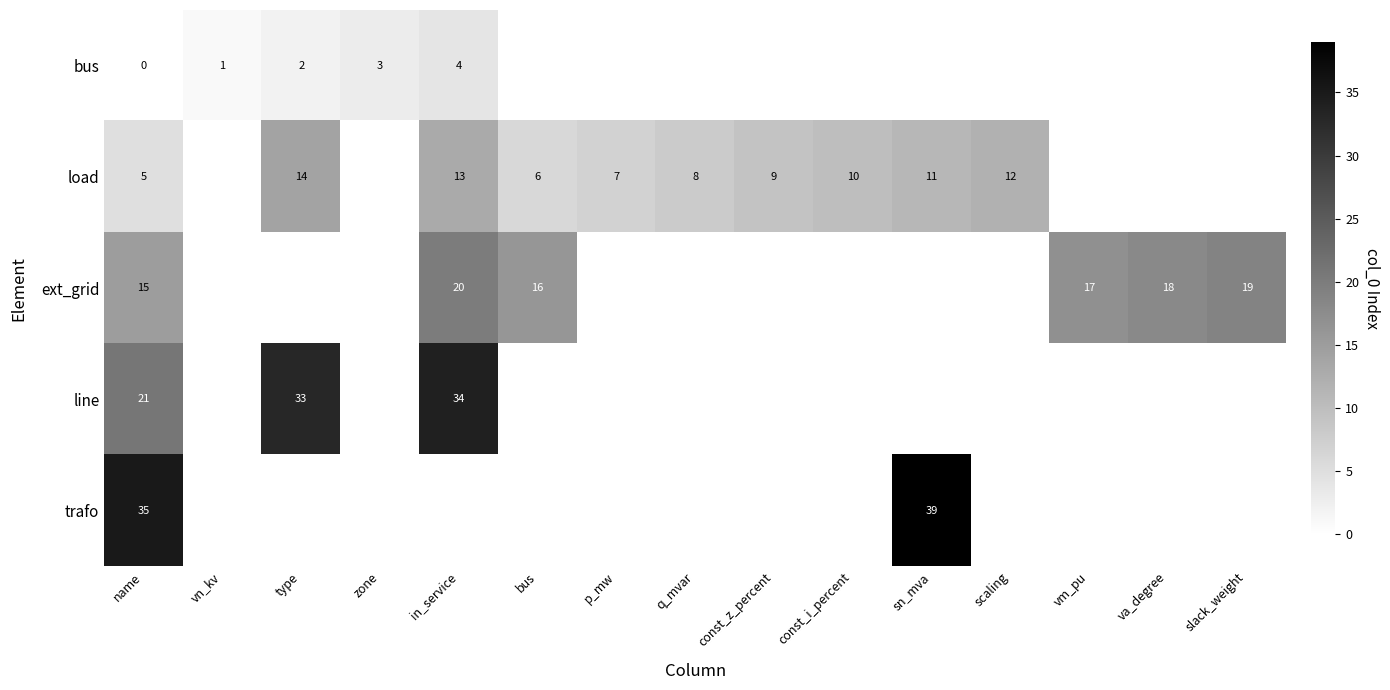

Is the value of line at type greater than the value of load at in_service?

Yes